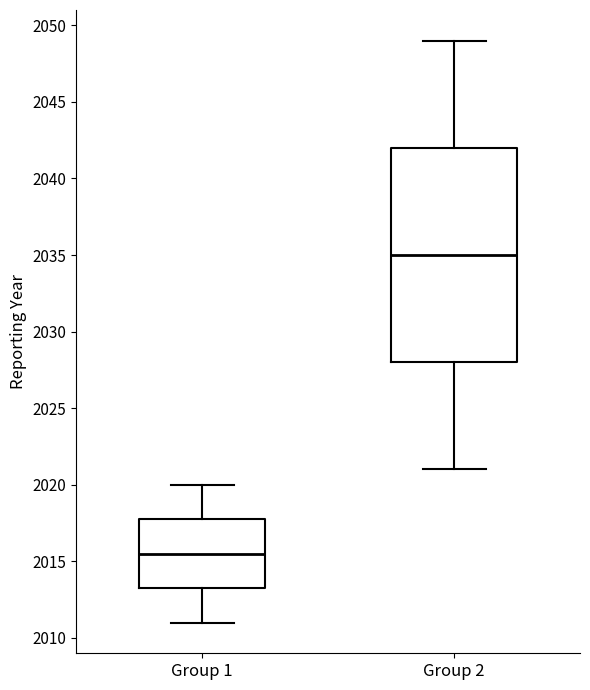

Comparing the boxes themselves (not the whiskers), which one is the tallest?

Group 2